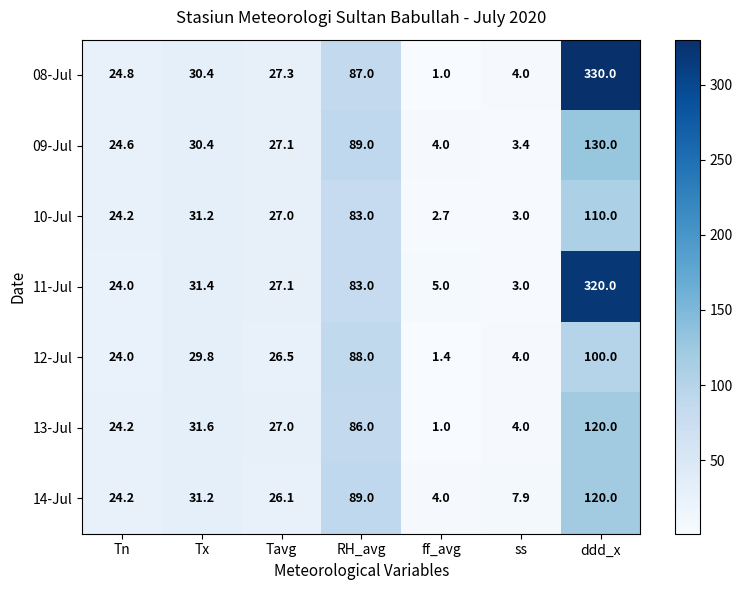

The 11-Jul series shows 31.4 at Tx. True or false?

True